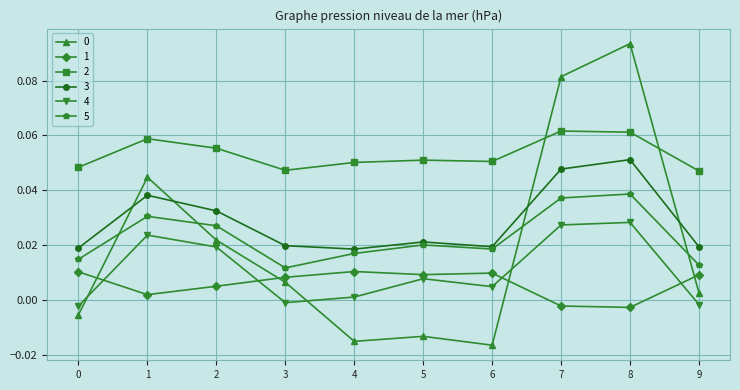

Is the value of 3 at 6 greater than the value of 1 at 0?

Yes